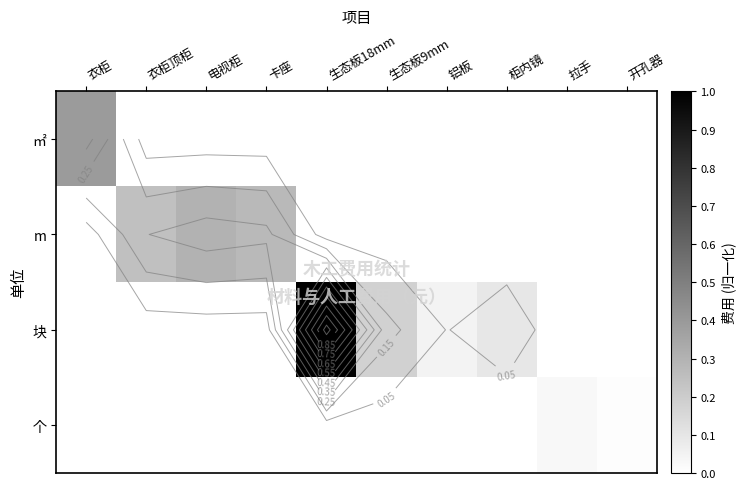

True or false: 块 has a value of 0.4 at 衣柜.

False